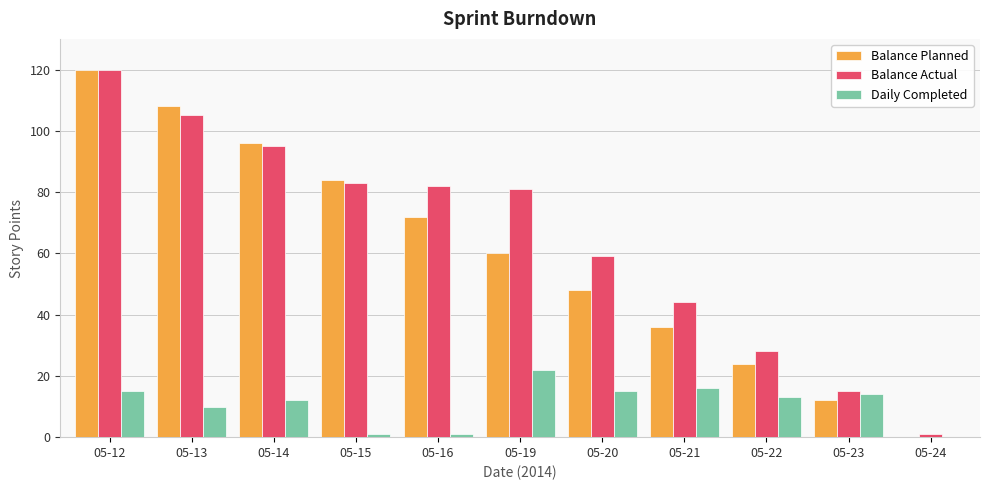

Is it true that Balance Actual equals 95 at 05-14?

True